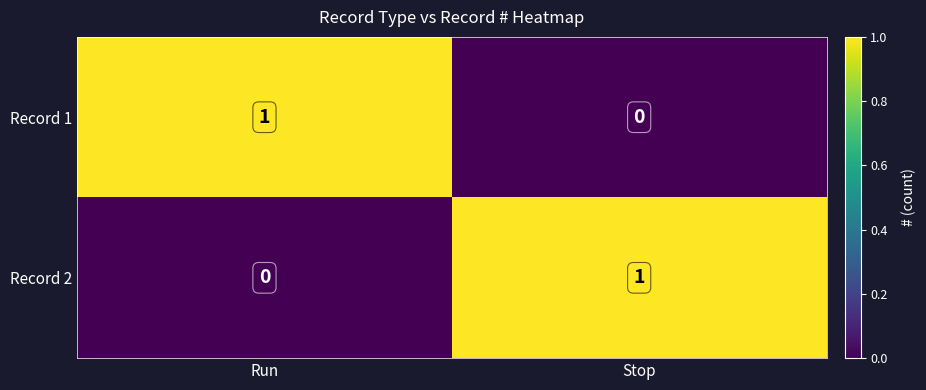

Where is Record 1 nearest to the value 0?

Stop